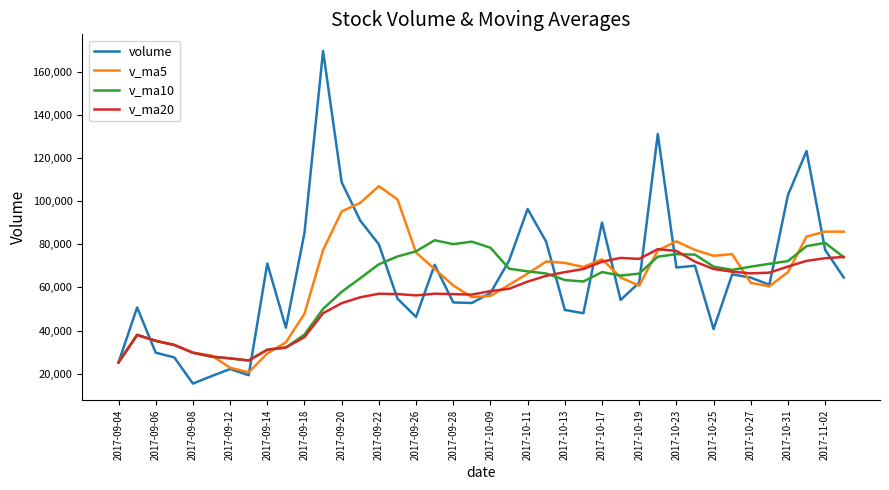

What is the minimum value for v_ma10?

25248.6